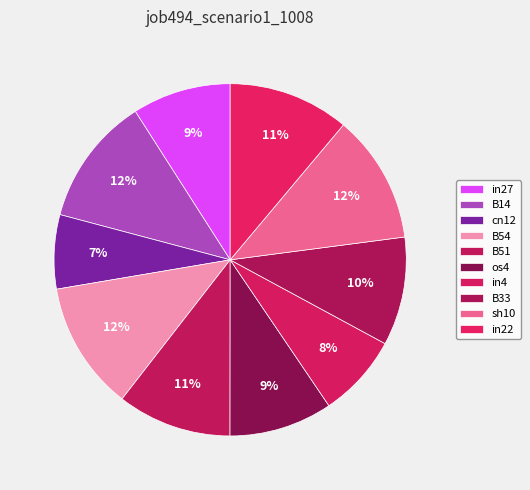

To the nearest percent, what is the difference between the largest and smallest slice percentages?

5%